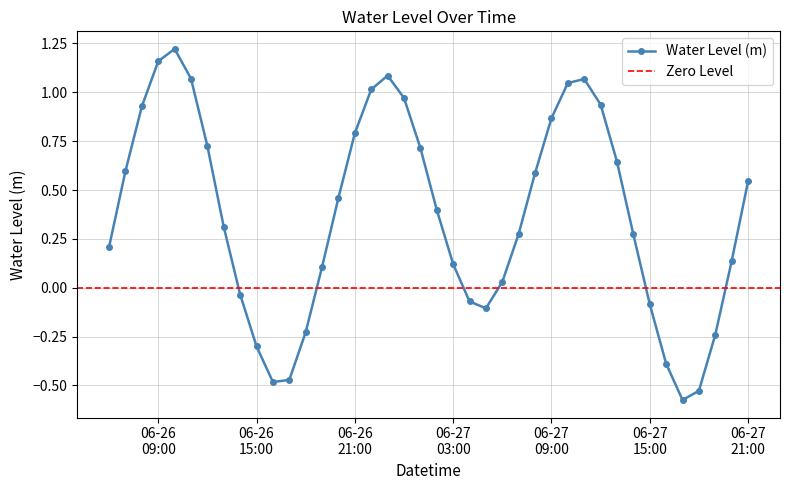

What position from the right is 2023-06-27 06:00:00?

16